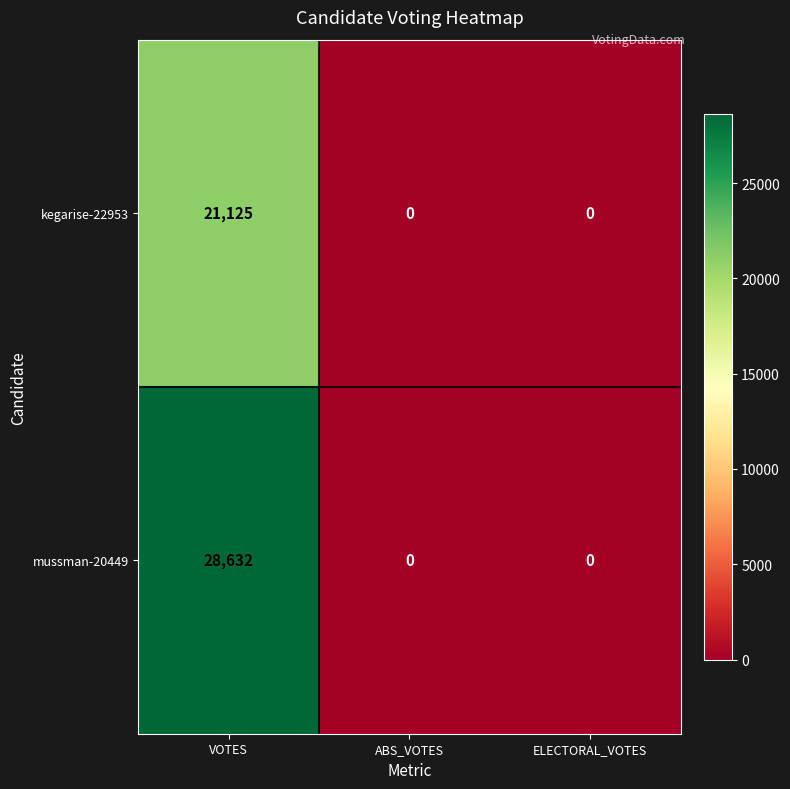

Reading left to right, extract all data points from this chart.

kegarise-22953: 21125	0	0
mussman-20449: 28632	0	0